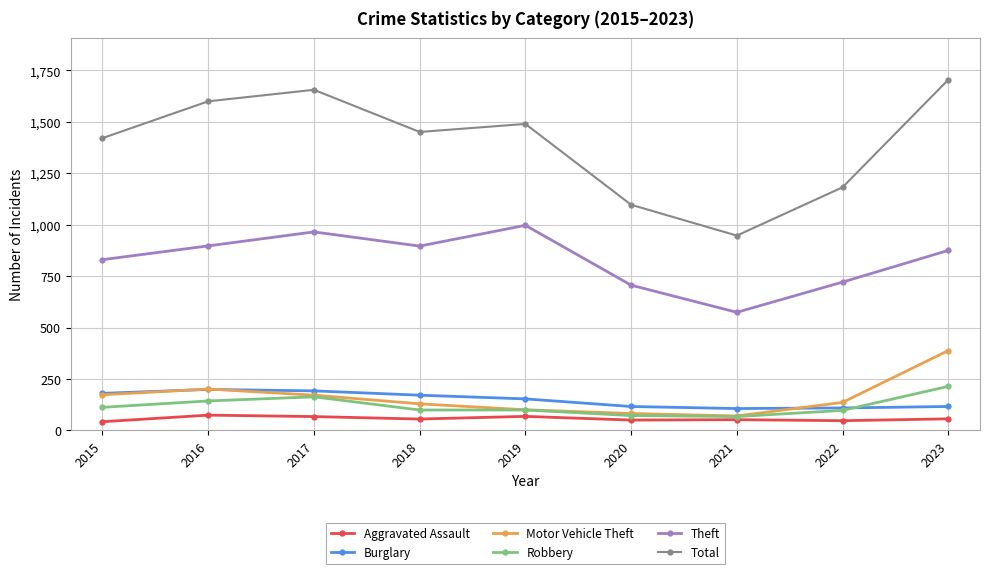

What is the difference between the highest and lowest values at 2015?

1379